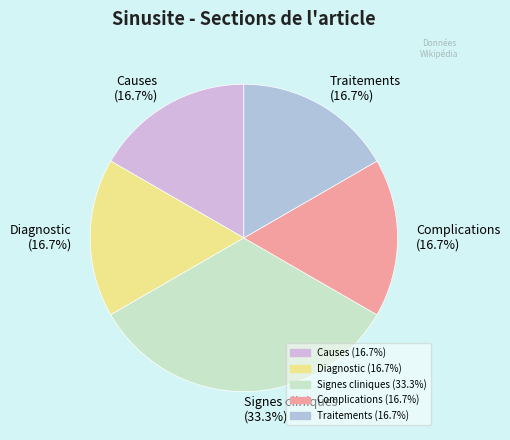

True or false: Causes accounts for 17% of the total.

True